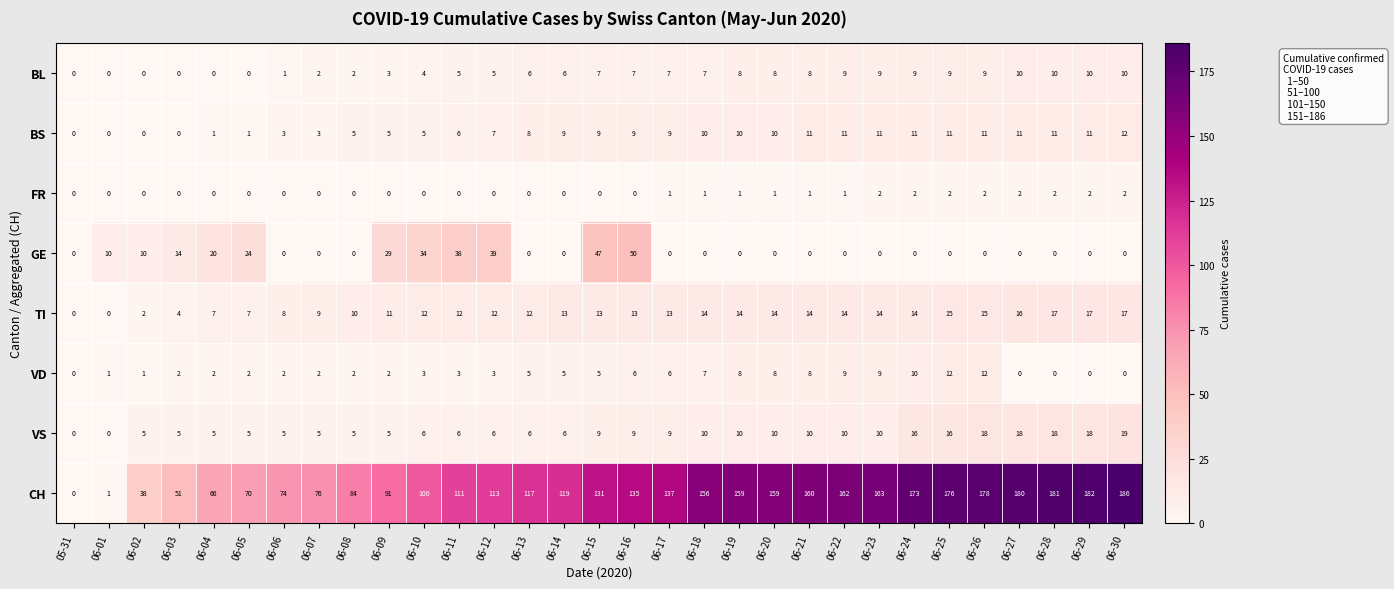

What is the average value of the VD series?

4